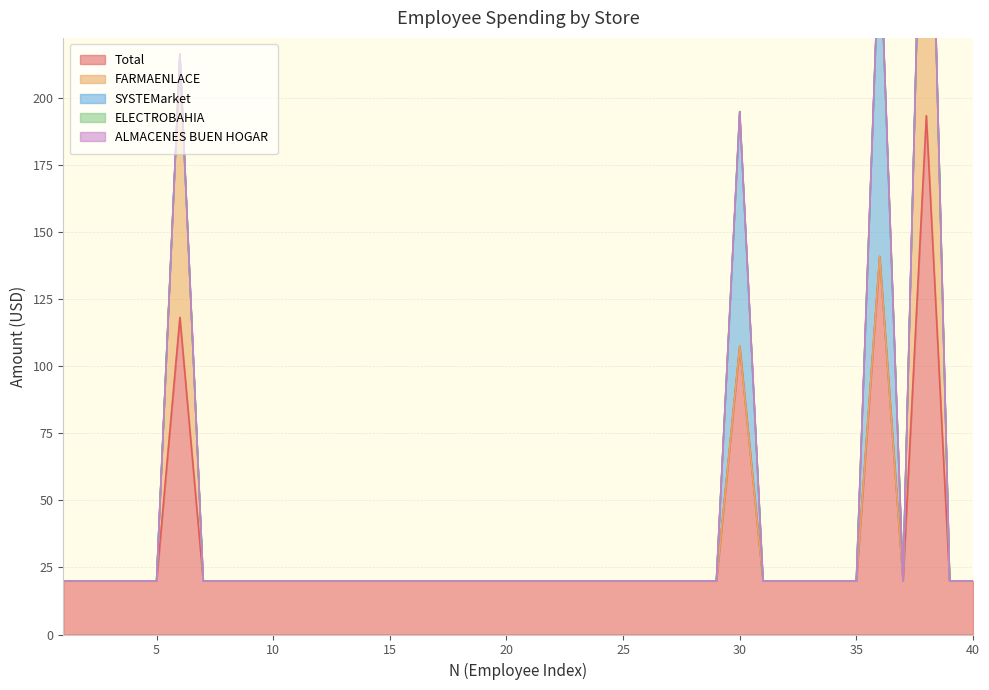

True or false: ELECTROBAHIA and Total cross at least once.

False